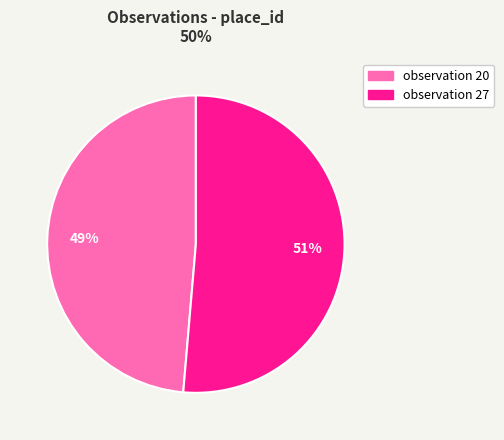

Is there any slice that represents more than half of the pie?

Yes